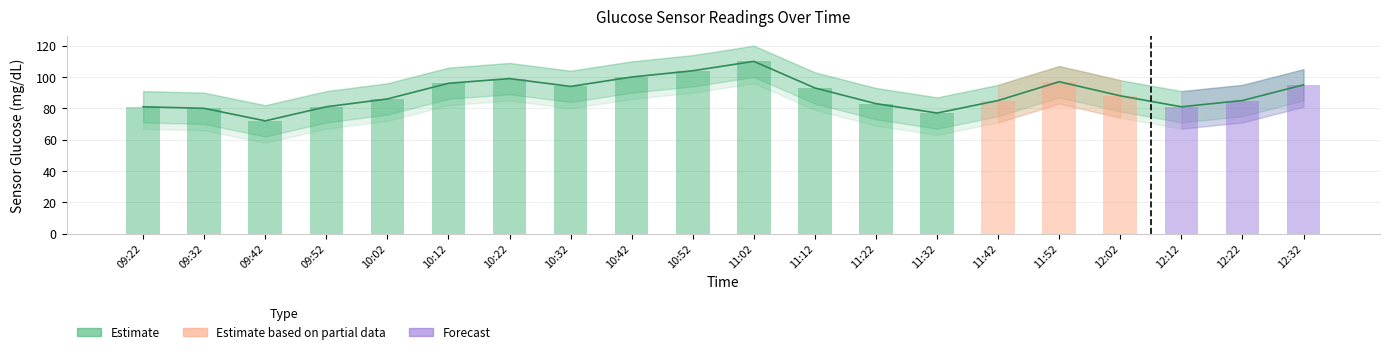

At which label does the data first exceed 88?

10:12